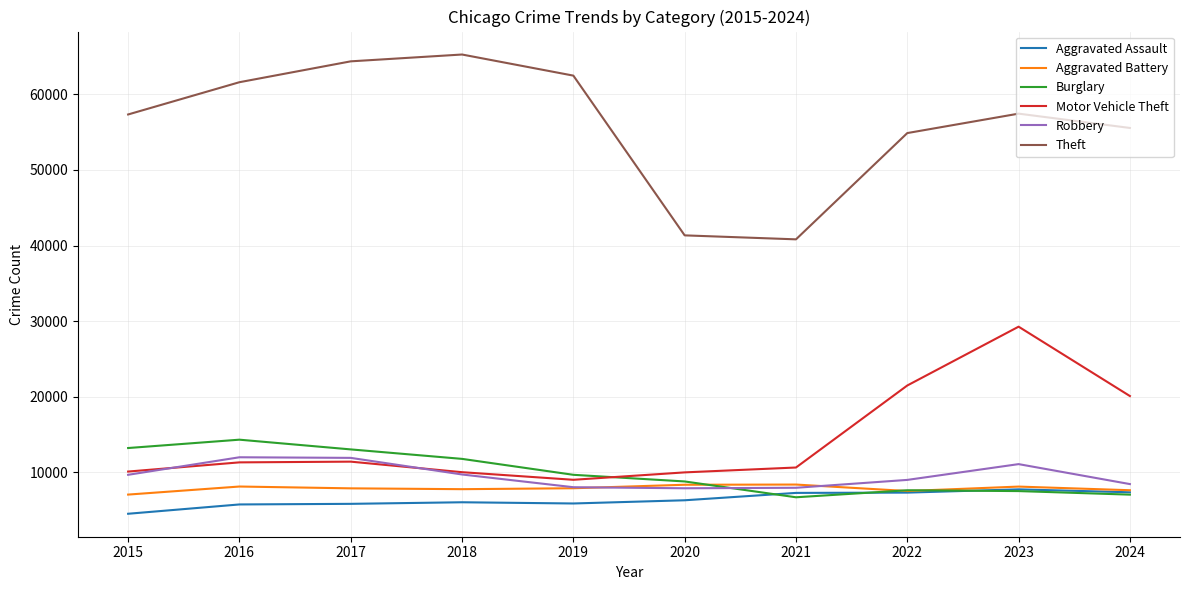

What is the approximate value of Burglary at 2024, to the nearest 10?

7010